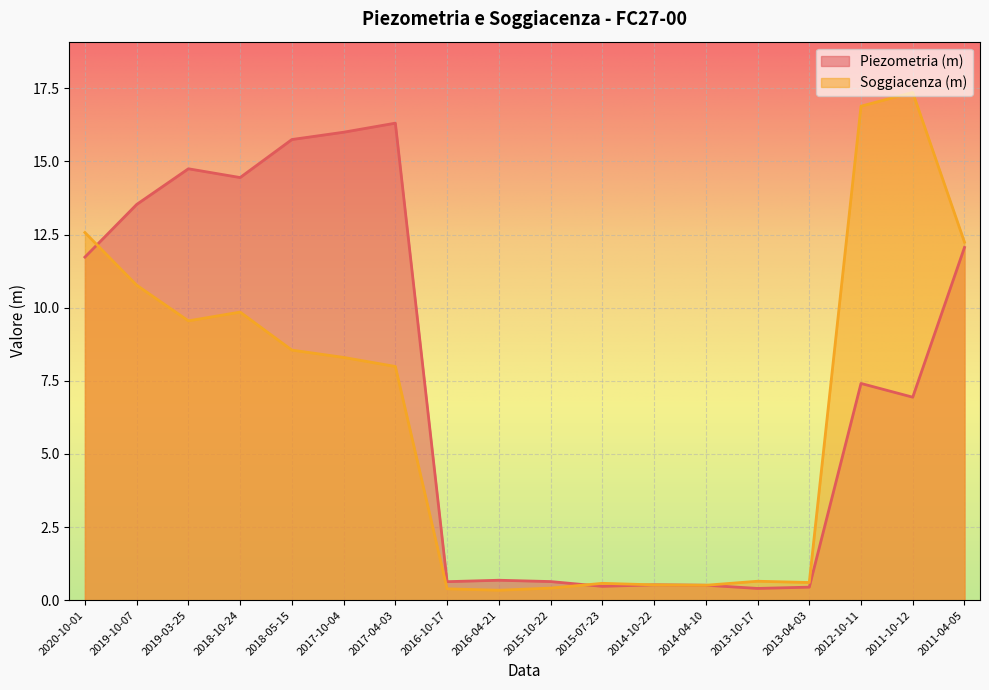

Rank the series by their average value, from highest to lowest.

Piezometria (m), Soggiacenza (m)